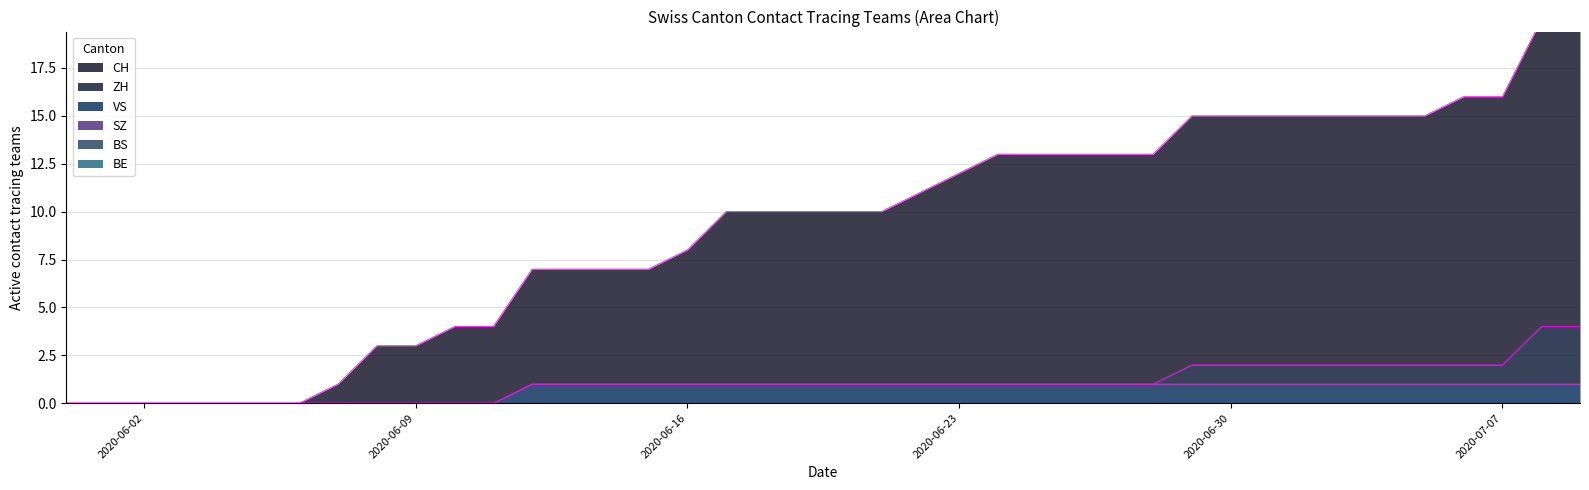

Where does the CH series first go above 9?

2020-06-22